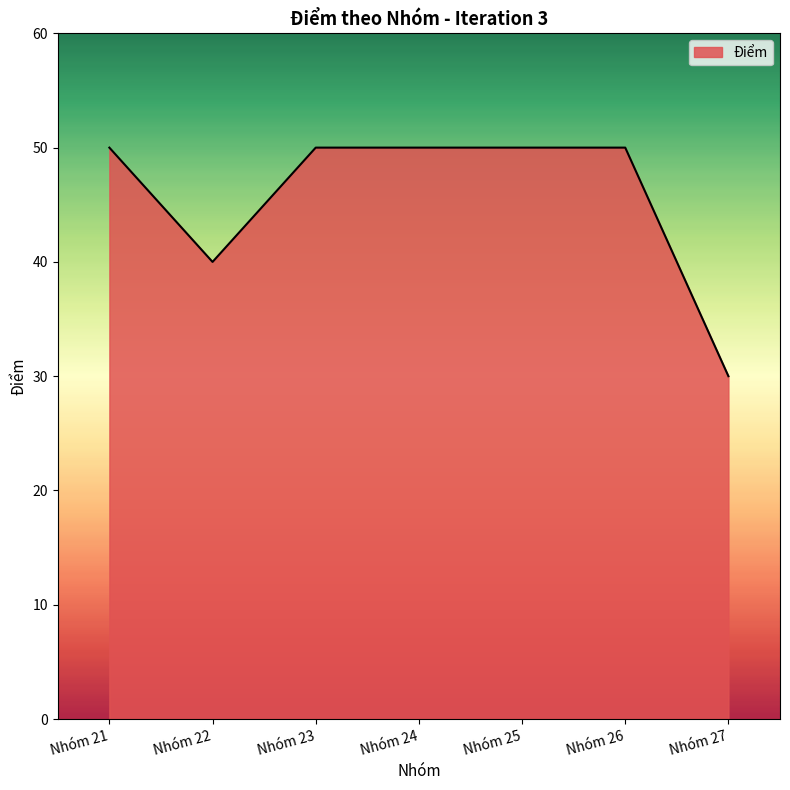

True or false: the data shows 72 at Nhóm 25.

False